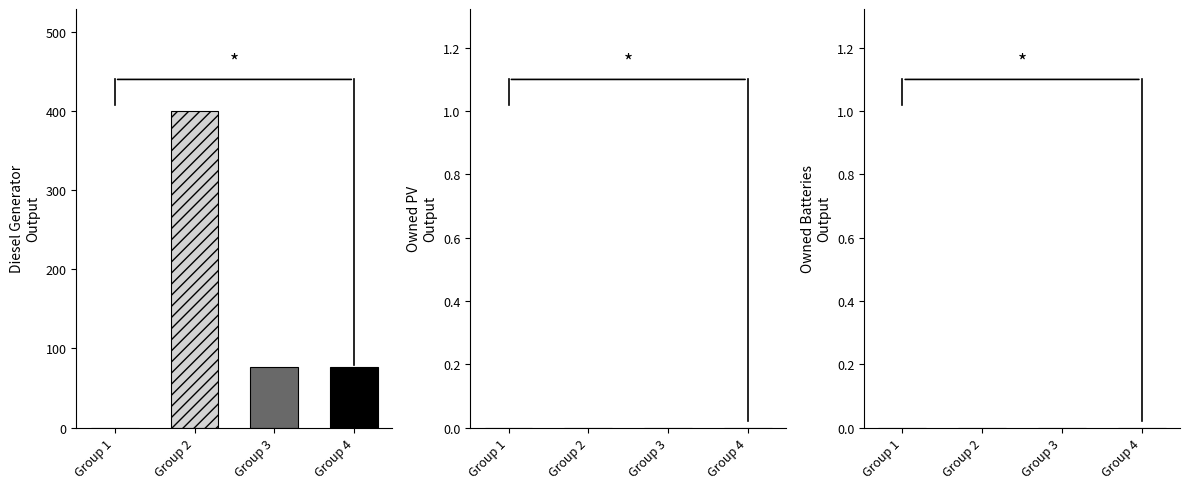

What is the greatest value displayed?

400